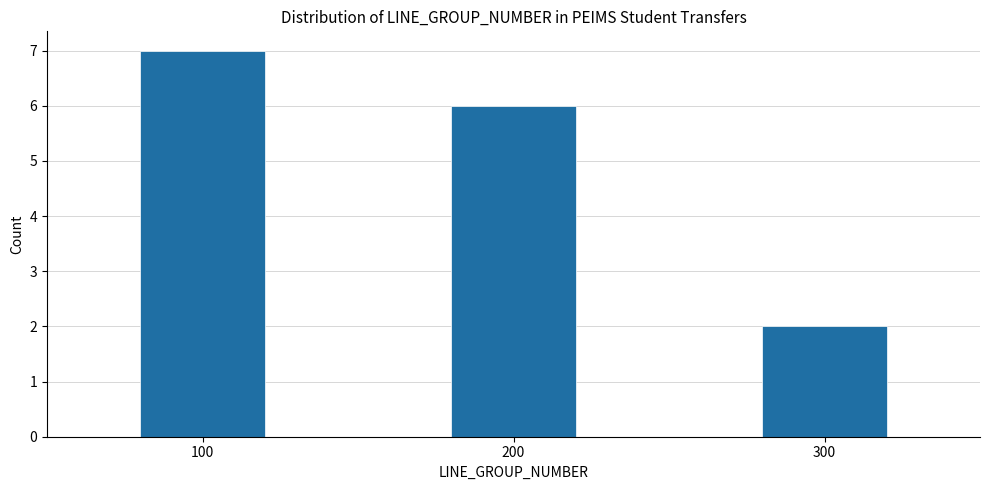

Reading left to right, extract all data points from this chart.

100=7	200=6	300=2